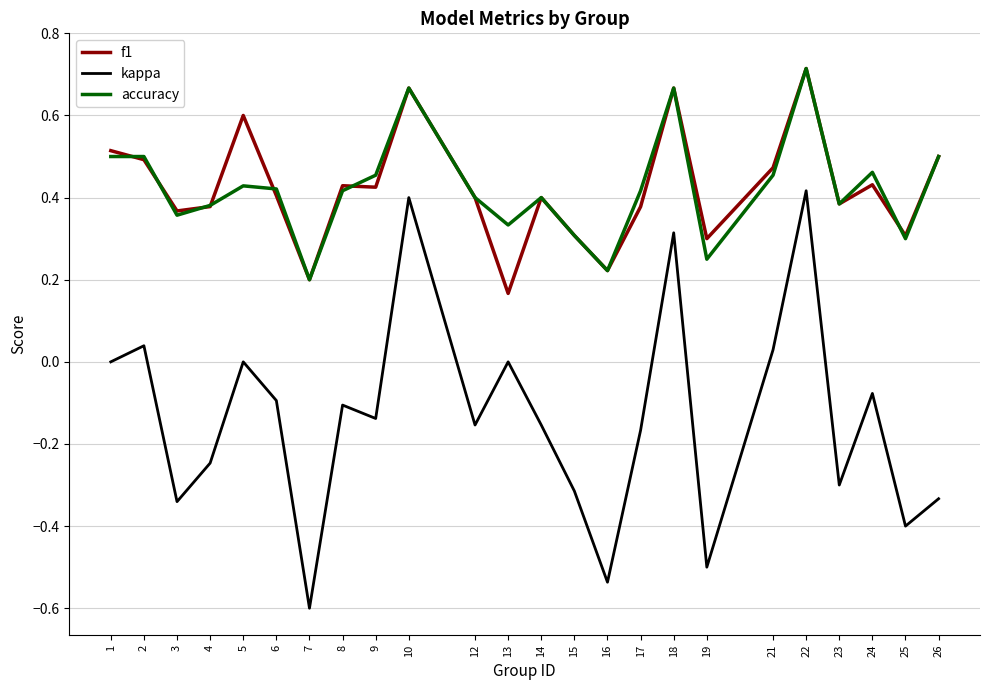

Rank the series at 5 from highest to lowest value.

f1, accuracy, kappa